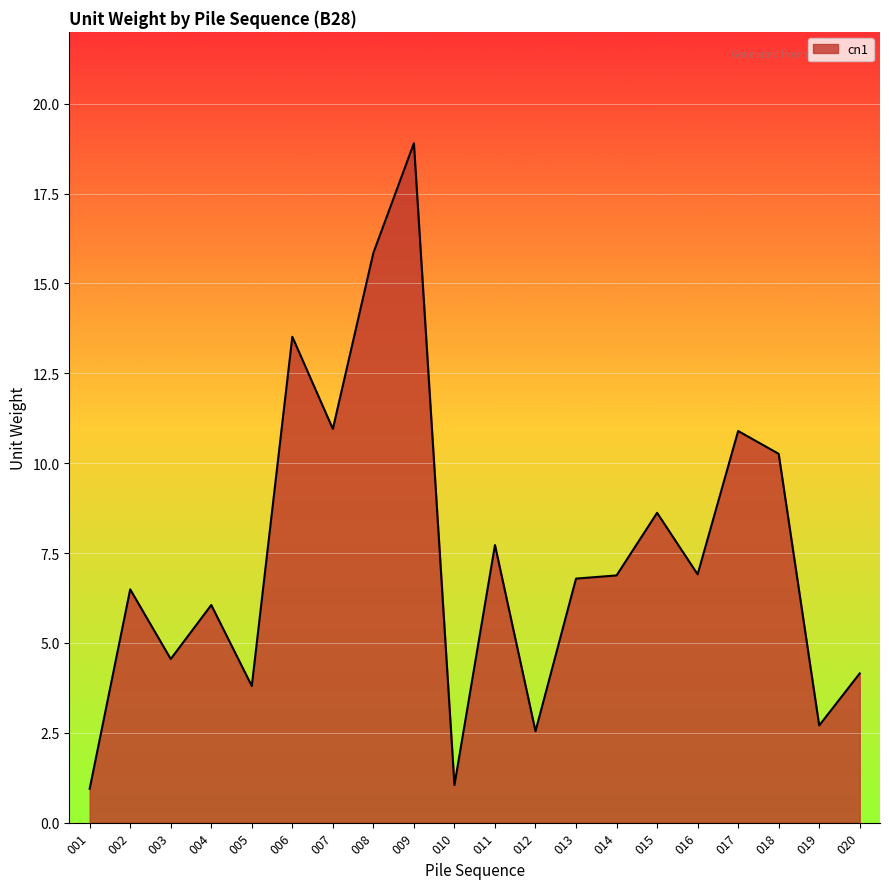

What is the maximum value shown in the chart?

18.9